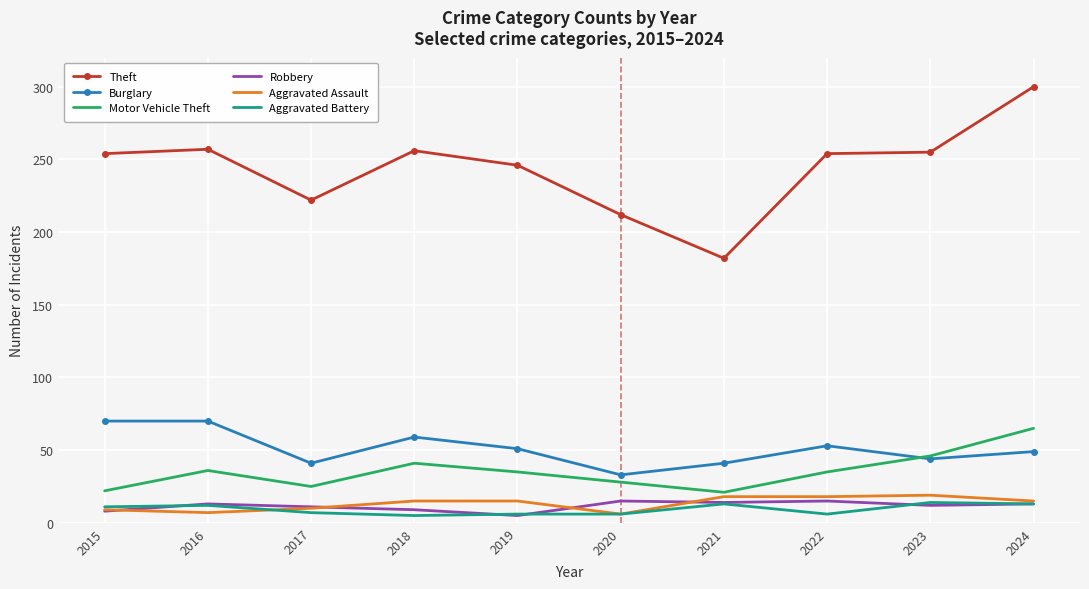

What is the difference between the highest and lowest values at 2021?

169